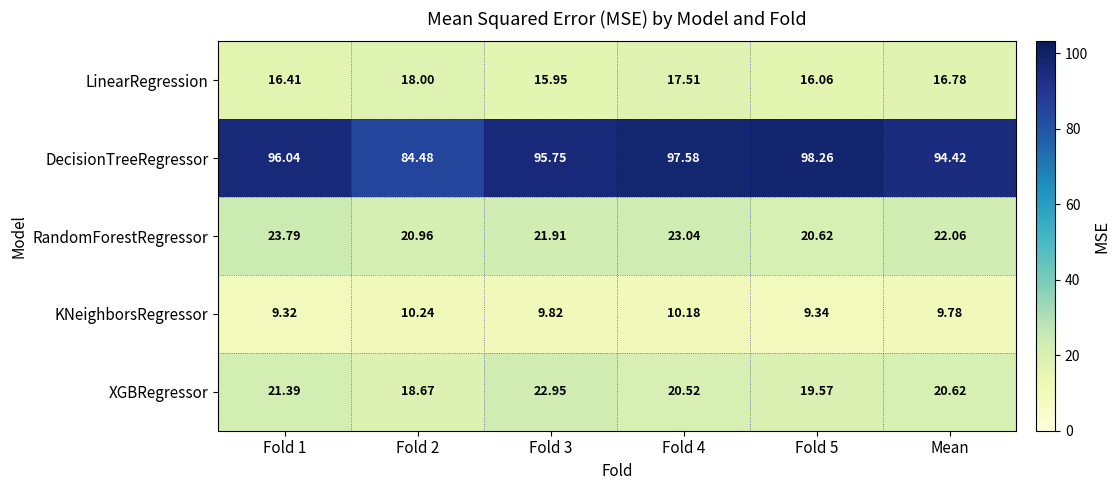

Where is DecisionTreeRegressor nearest to the value 91?

Mean